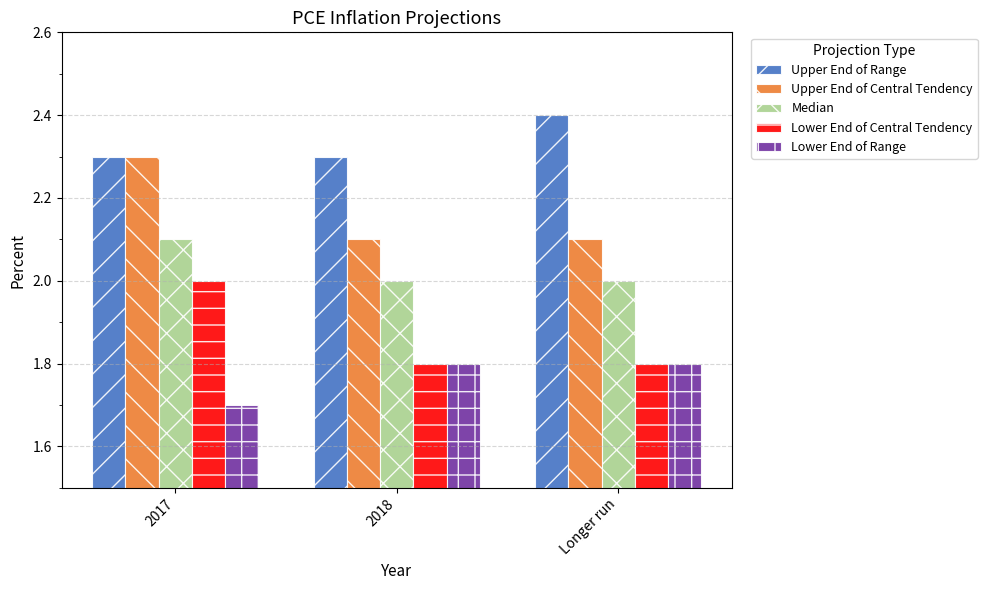

Rank the series by their maximum value, from highest to lowest.

Upper End of Range, Upper End of Central Tendency, Median, Lower End of Central Tendency, Lower End of Range